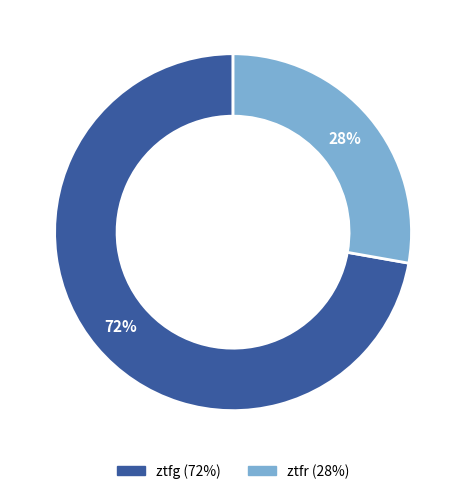

The ztfr slice represents 20% of the pie. True or false?

False